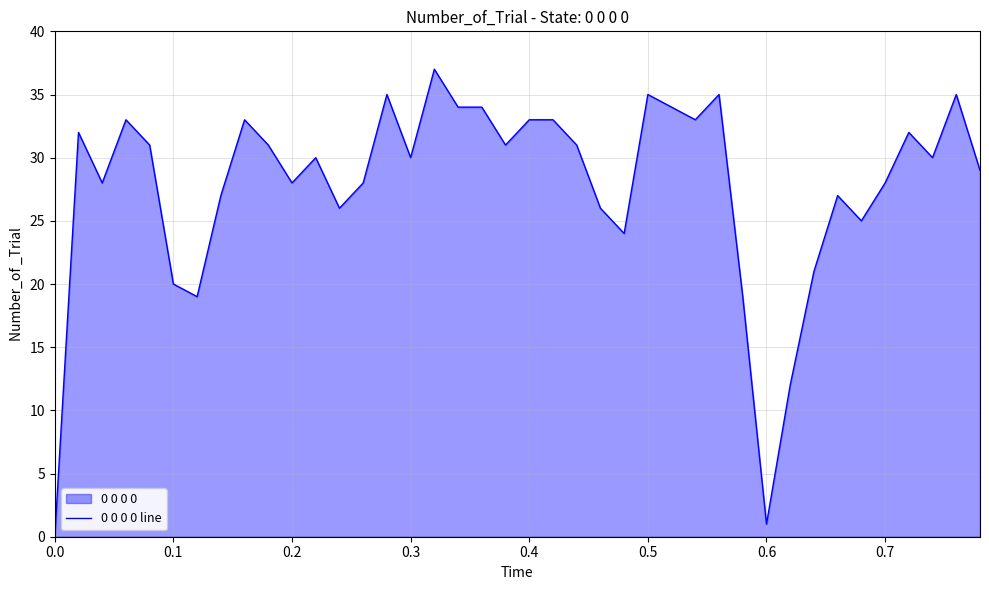

Reading left to right, extract all data points from this chart.

0	32	28	33	31	20	19	27	33	31	28	30	26	28	35	30	37	34	34	31	33	33	31	26	24	35	34	33	35	19	1	12	21	27	25	28	32	30	35	29